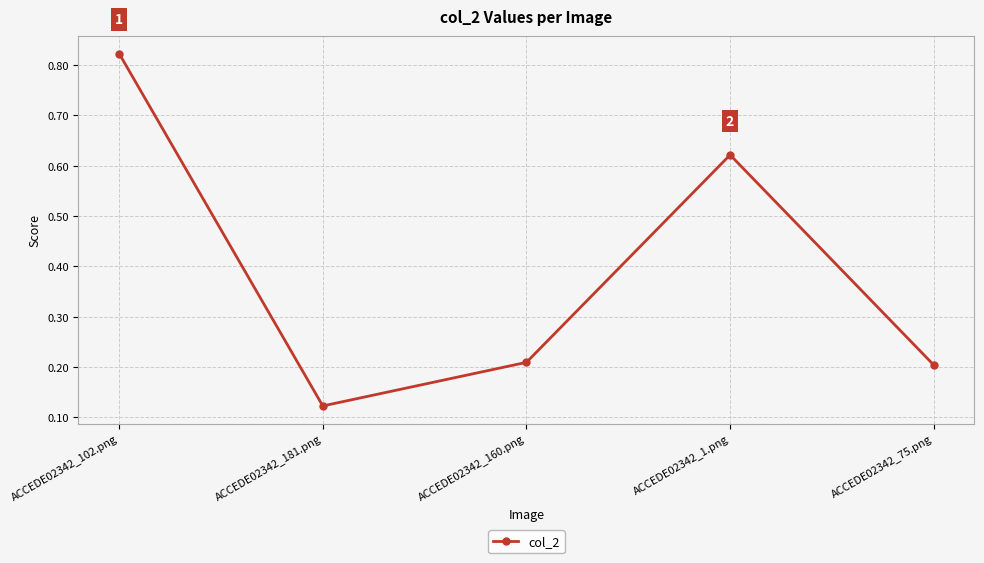

Which label corresponds to the smallest value in the chart?

ACCEDE02342_181.png